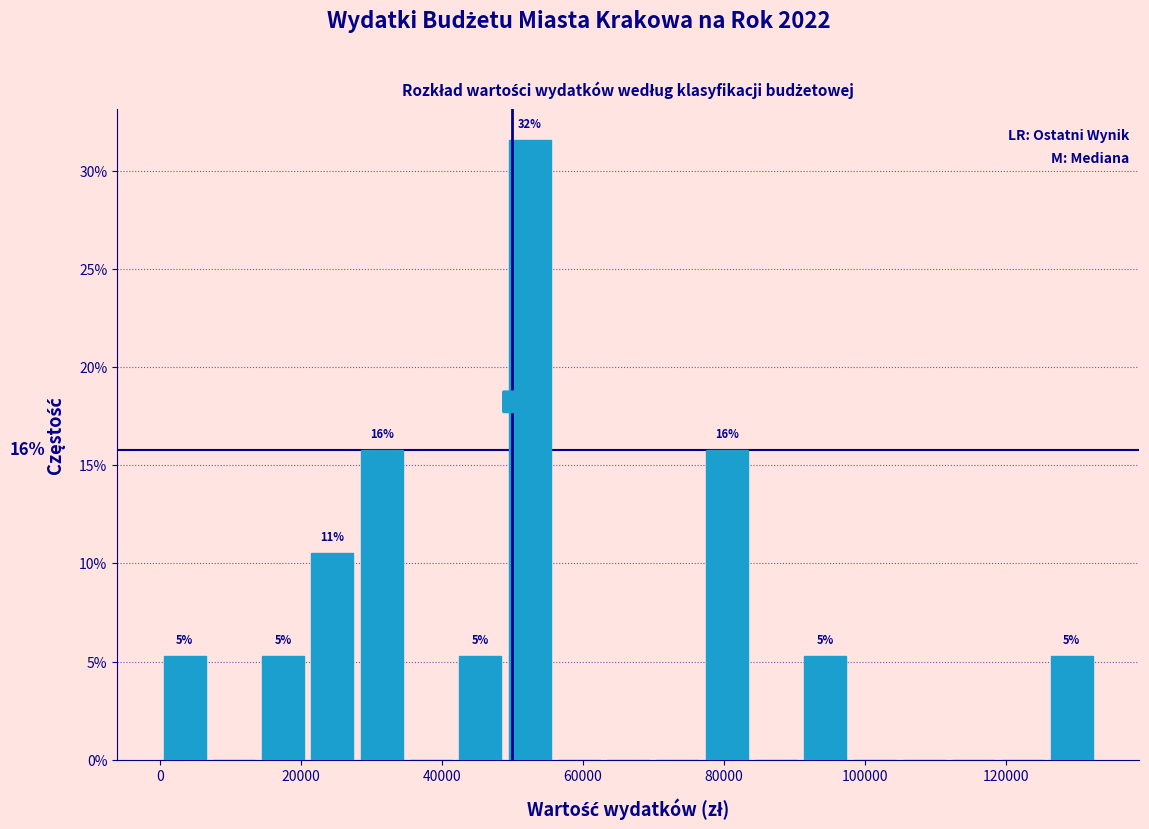

Around what value on the x-axis is the tallest bar? Give the approximate position of its centre, as read against the axis.

52000